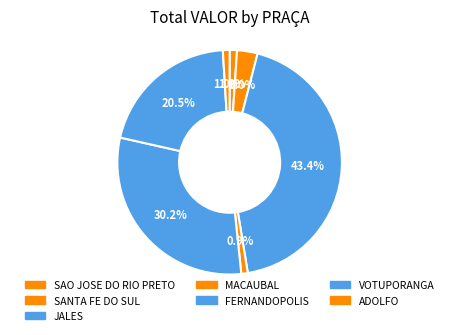

How many segments does this pie chart have?

7